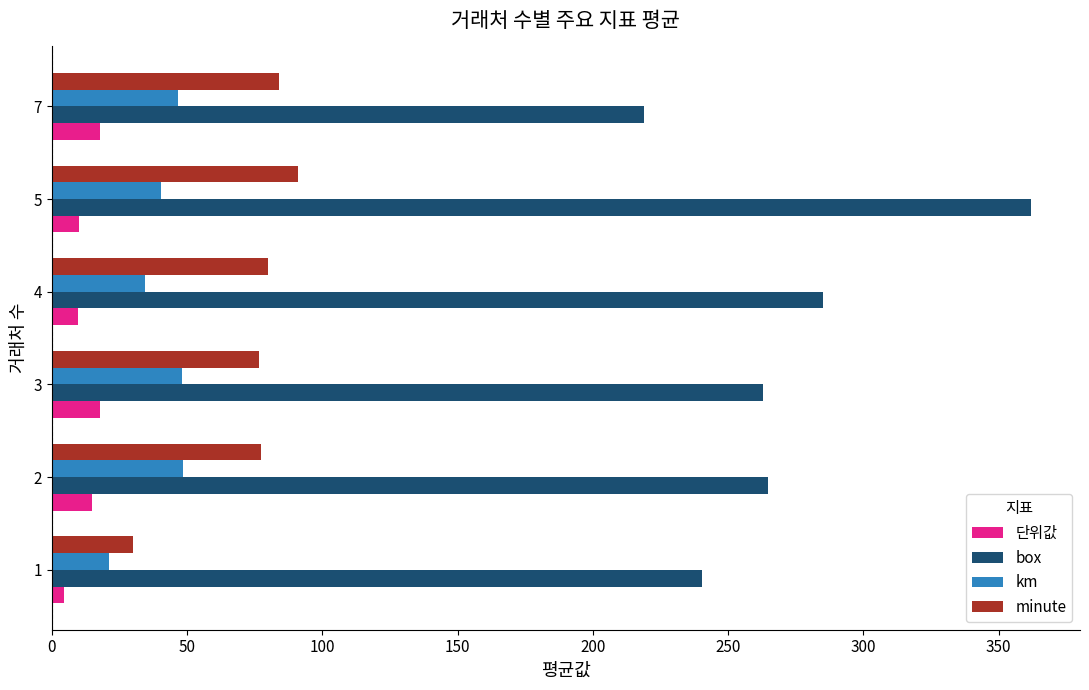

What is the maximum value for minute?

91.0